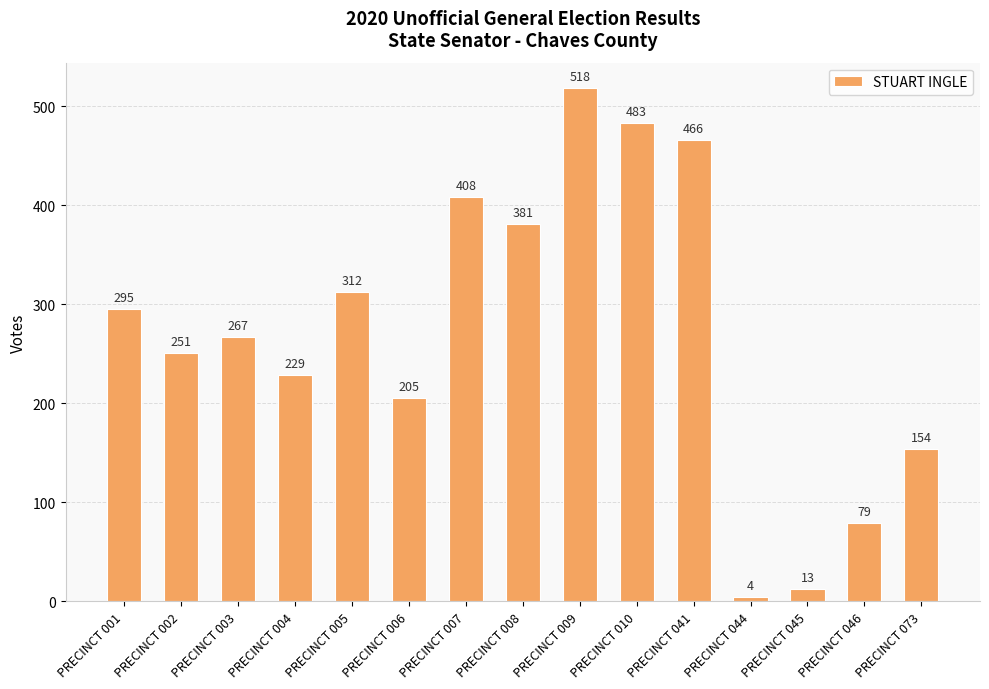

Reading left to right, extract all data points from this chart.

295	251	267	229	312	205	408	381	518	483	466	4	13	79	154